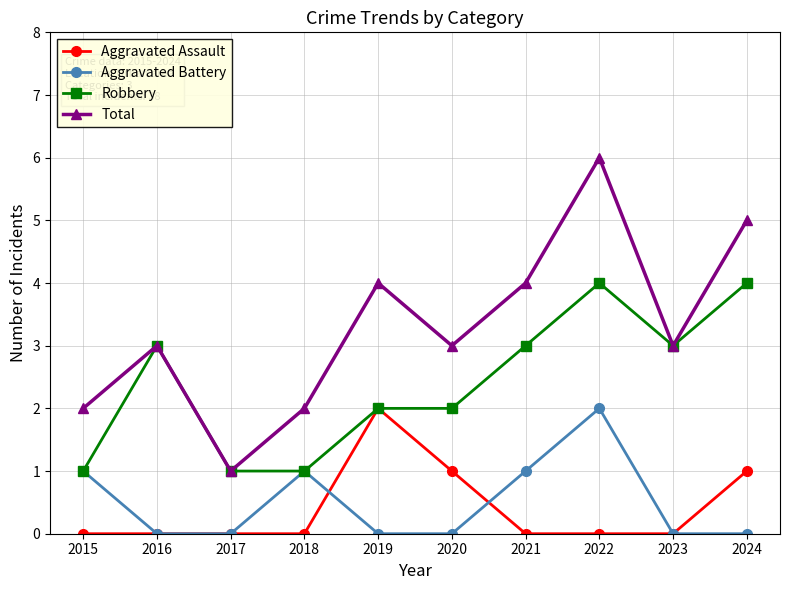

What is the sum of all Total values?

33